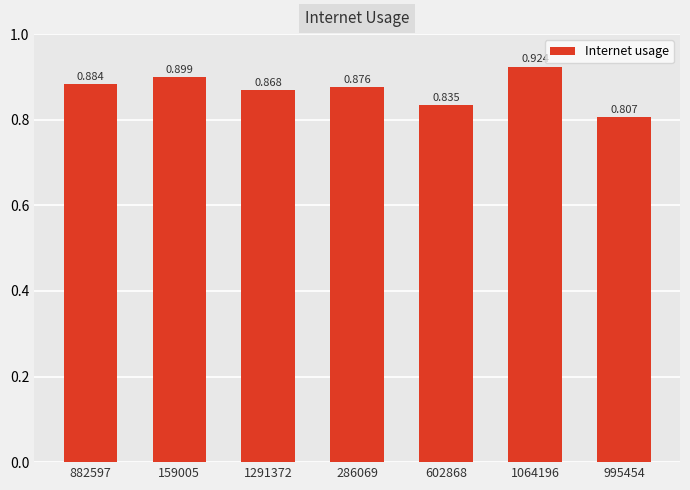

What is the average value?

0.9